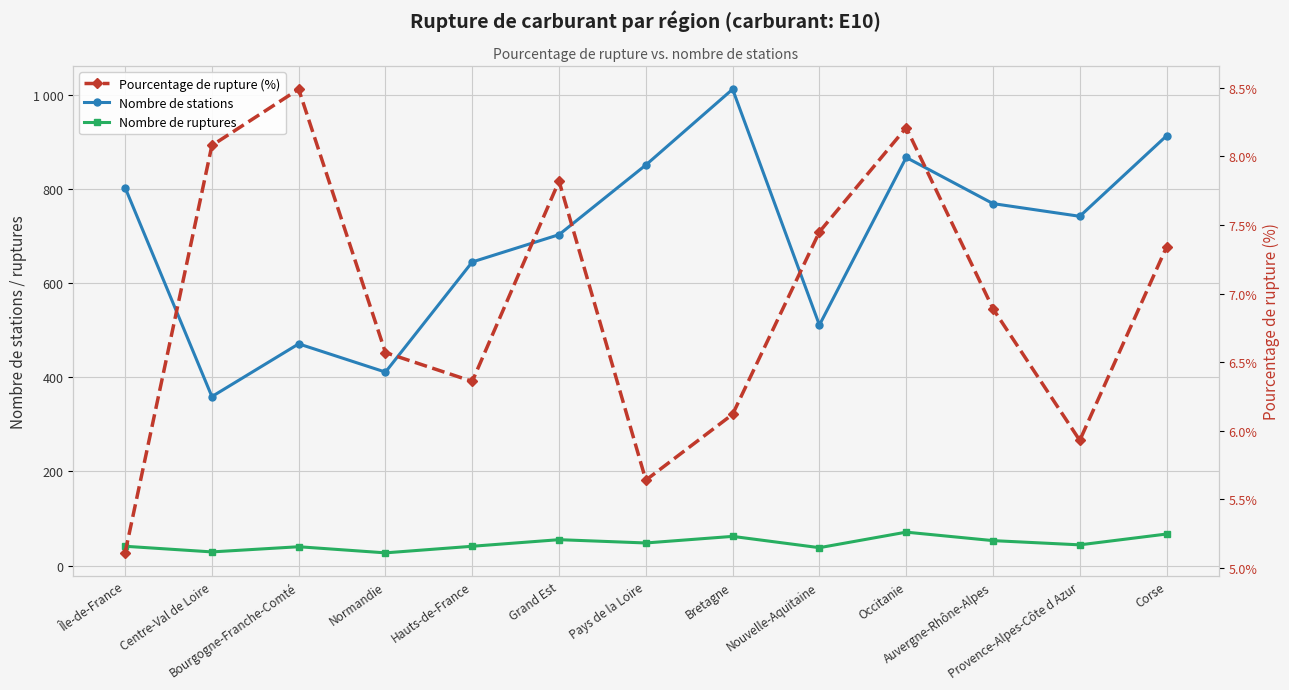

Which series has the largest range (max minus min)?

Nombre de stations